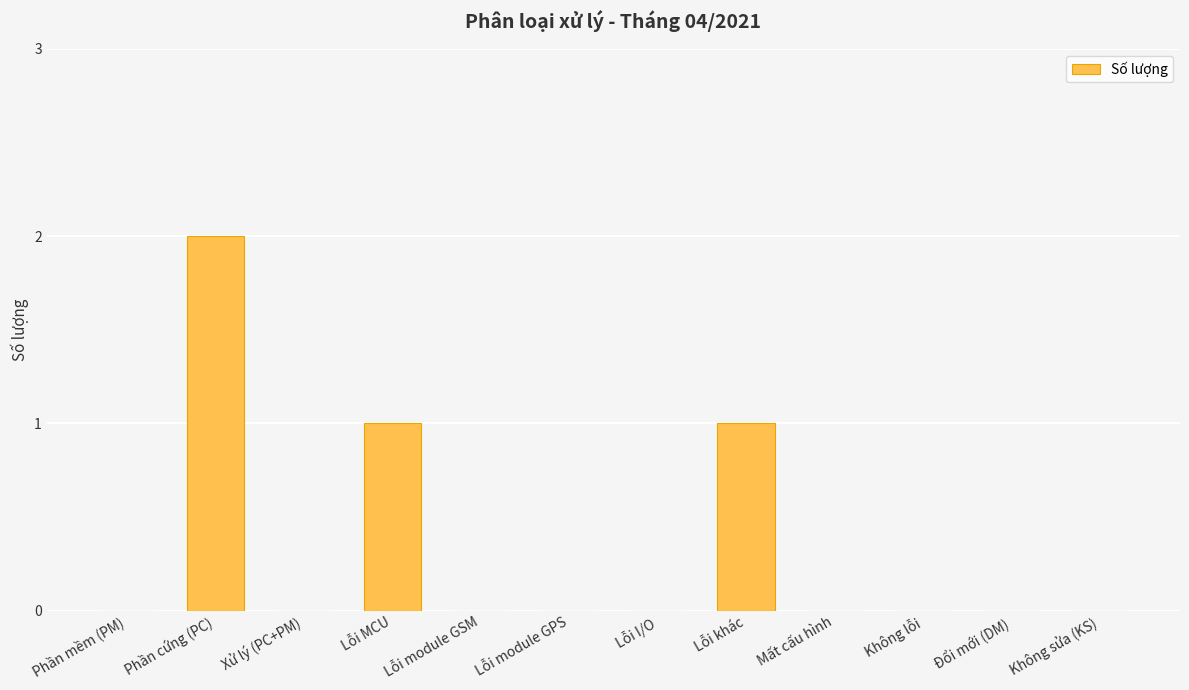

Reading right to left, extract all data points from this chart.

Không sửa (KS)=0	Đổi mới (DM)=0	Không lỗi=0	Mất cấu hình=0	Lỗi khác=1	Lỗi I/O=0	Lỗi module GPS=0	Lỗi module GSM=0	Lỗi MCU=1	Xử lý (PC+PM)=0	Phần cứng (PC)=2	Phần mềm (PM)=0